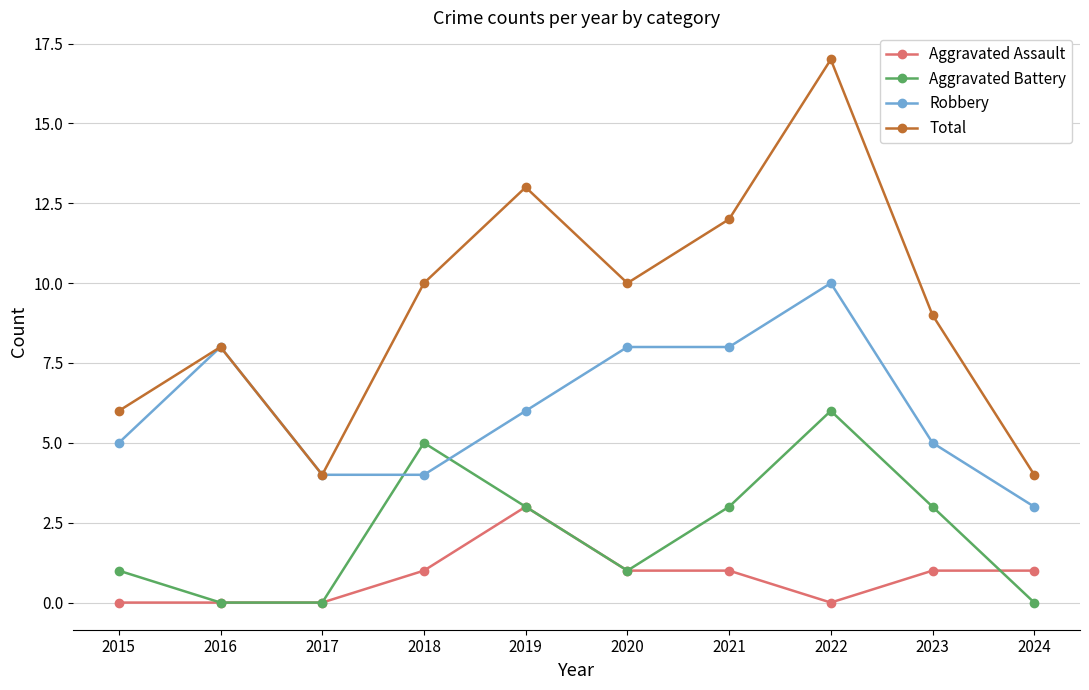

Rank the series by their average value, from lowest to highest.

Aggravated Assault, Aggravated Battery, Robbery, Total